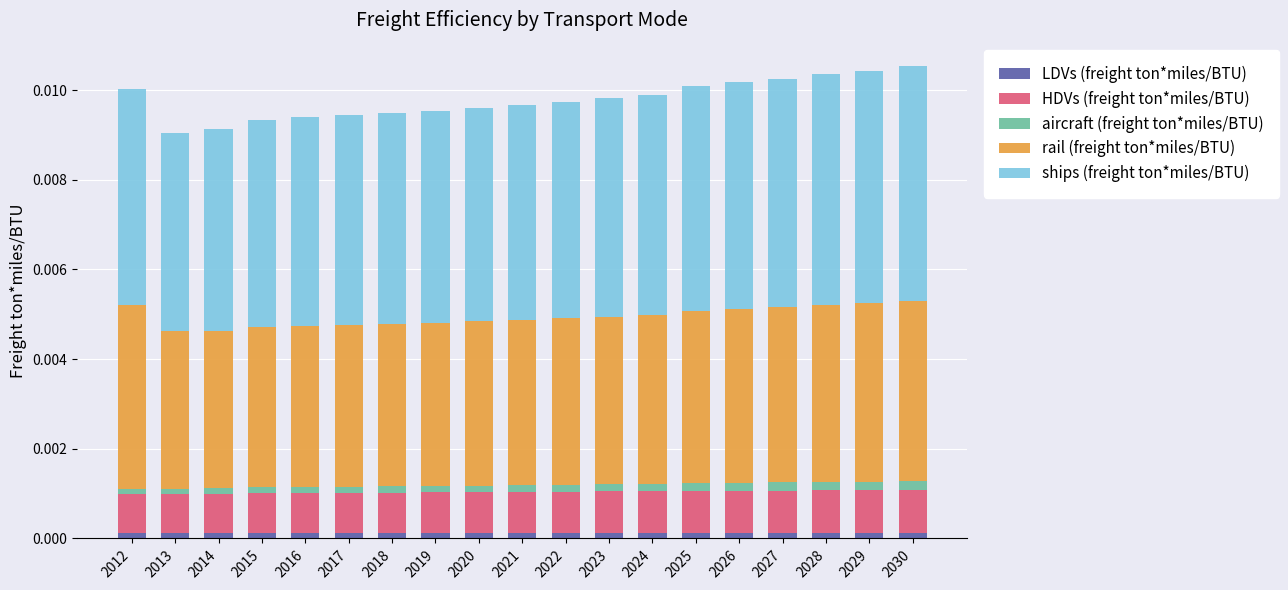

How many LDVs (freight ton*miles/BTU) values are between 0 and 1?

19